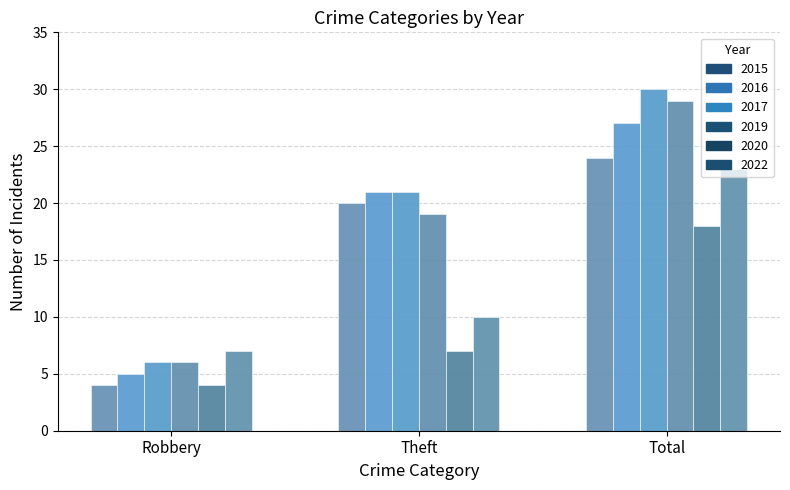

What is the maximum value for 2022?

23